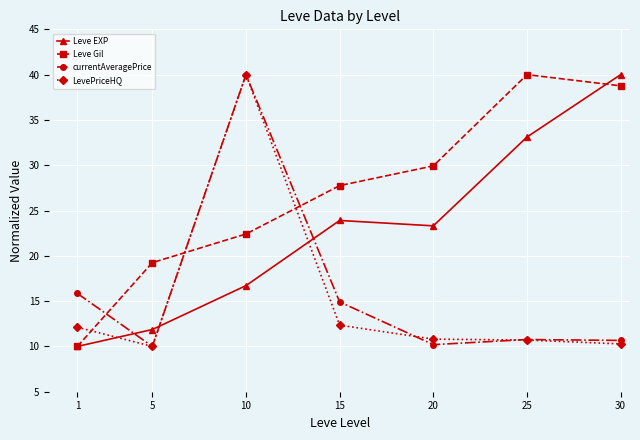

Between which two adjacent categories do Leve EXP and currentAveragePrice first intersect?

1 and 5